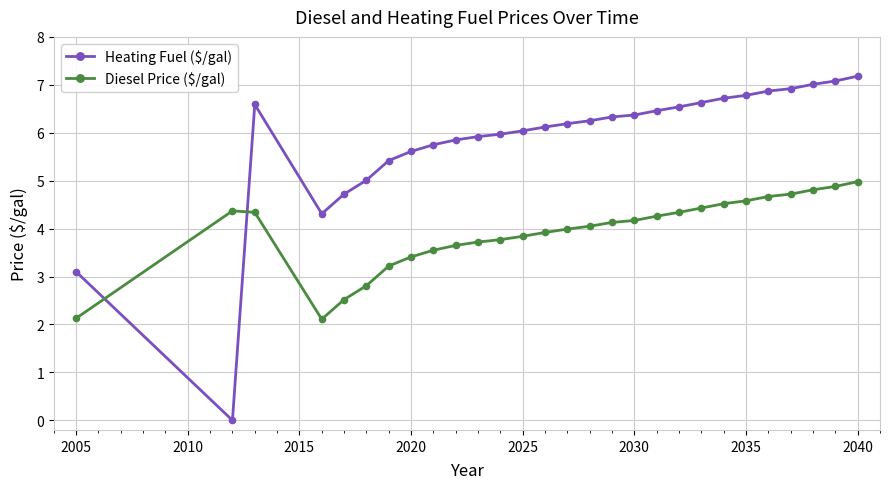

How many data points does each series have?

28